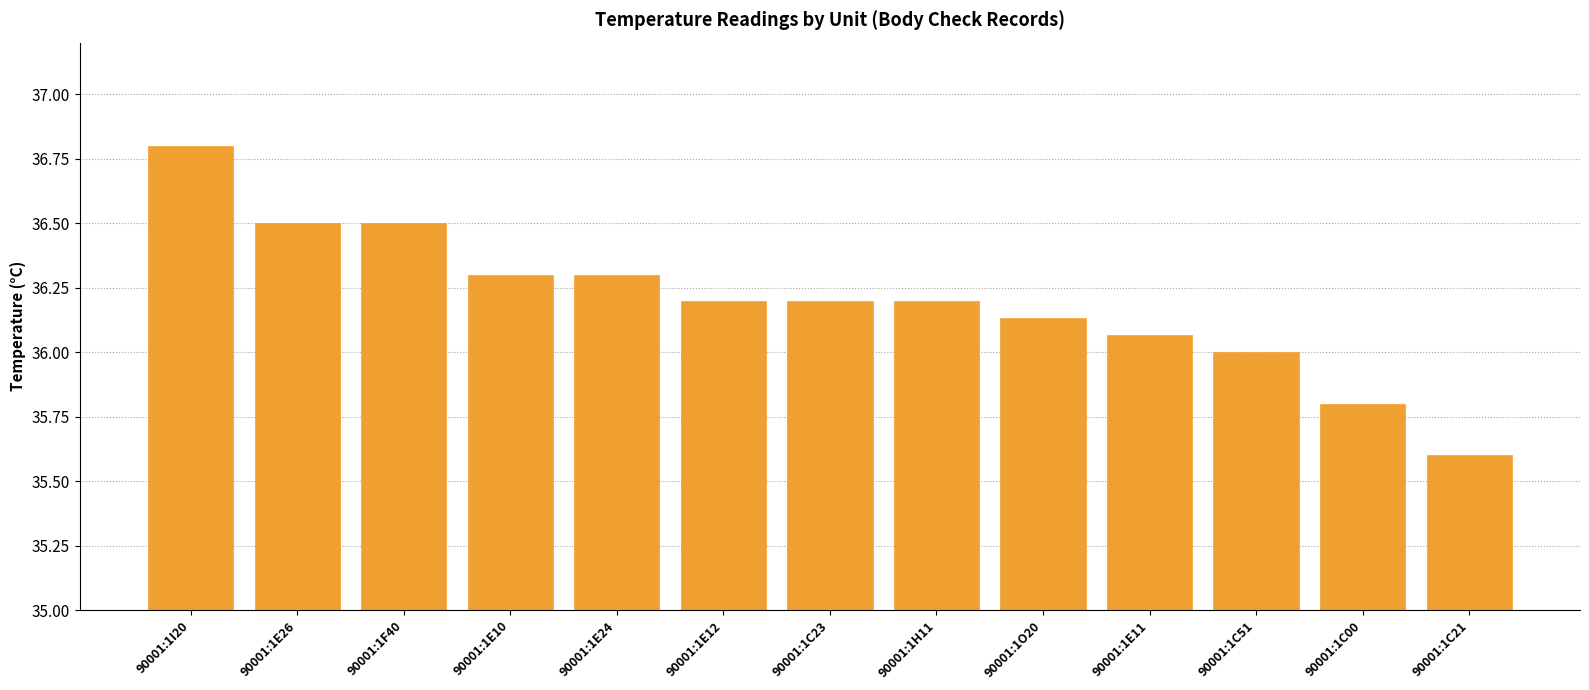

What is the average value?

36.2